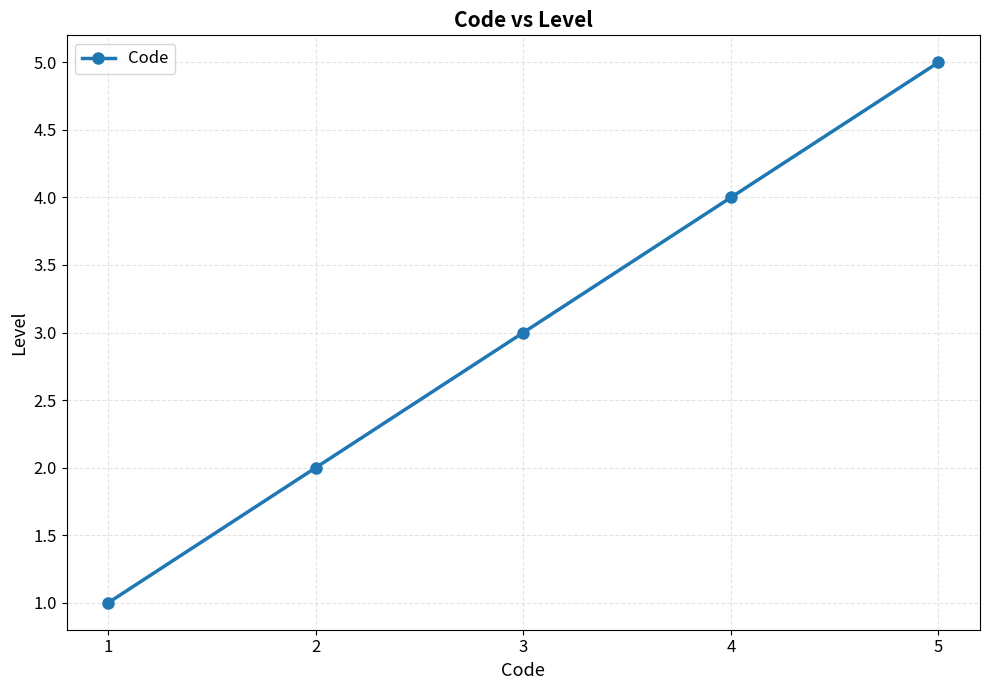

Reading right to left, list all the values displayed in this chart.

5=5	4=4	3=3	2=2	1=1